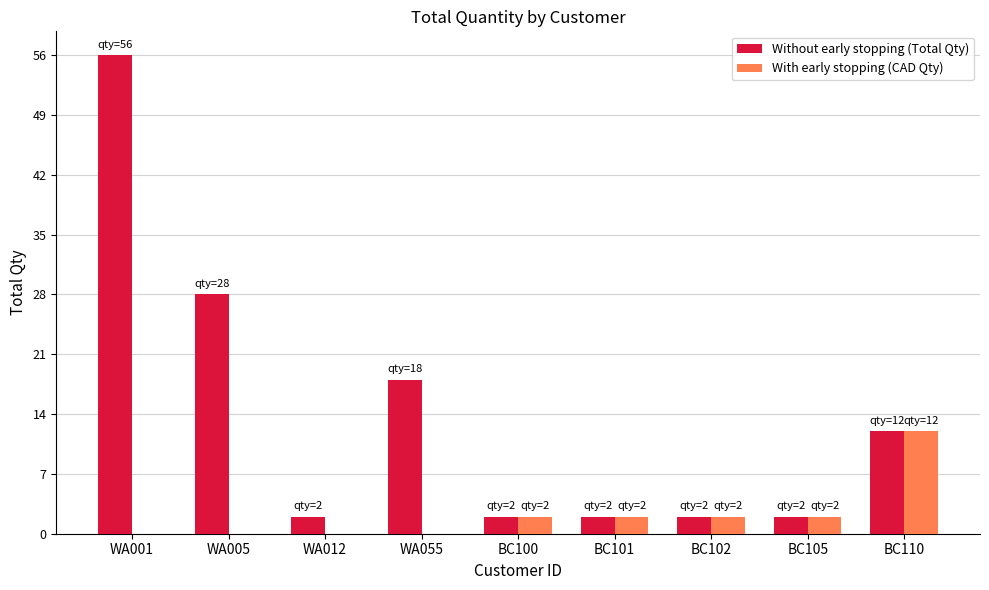

At which category does the chart reach its peak across all series?

WA001